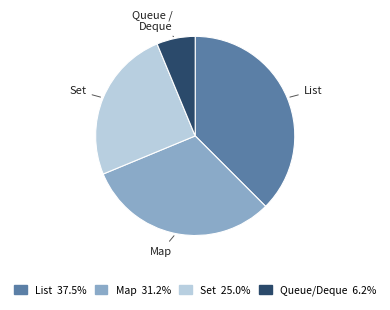

Is List the majority of the pie?

No